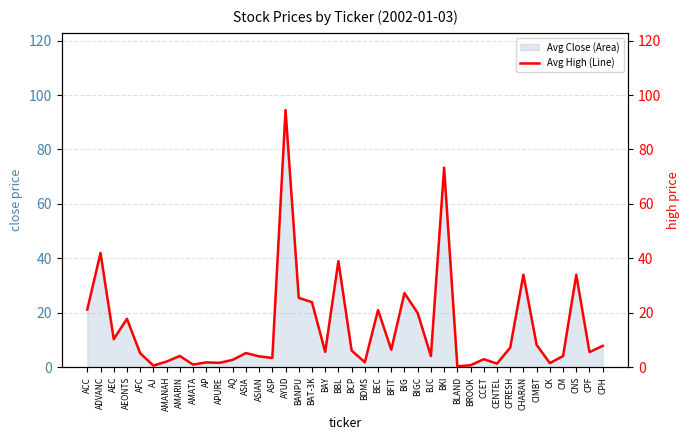

List the labels in order of value, smallest first.

BLAND, AJ, BROOK, AMATA, CENTEL, CK, APURE, AP, BDMS, AMANAH, AQ, CCET, ASP, ASIAN, CM, BJC, AMARIN, AFC, ASIA, CPF, BAY, BCP, BFIT, CFRESH, CPH, CIMBT, AEC, AEONTS, BIGC, BEC, ACC, BAT-3K, BANPU, BIG, CHARAN, CNS, BBL, ADVANC, BKI, AYUD